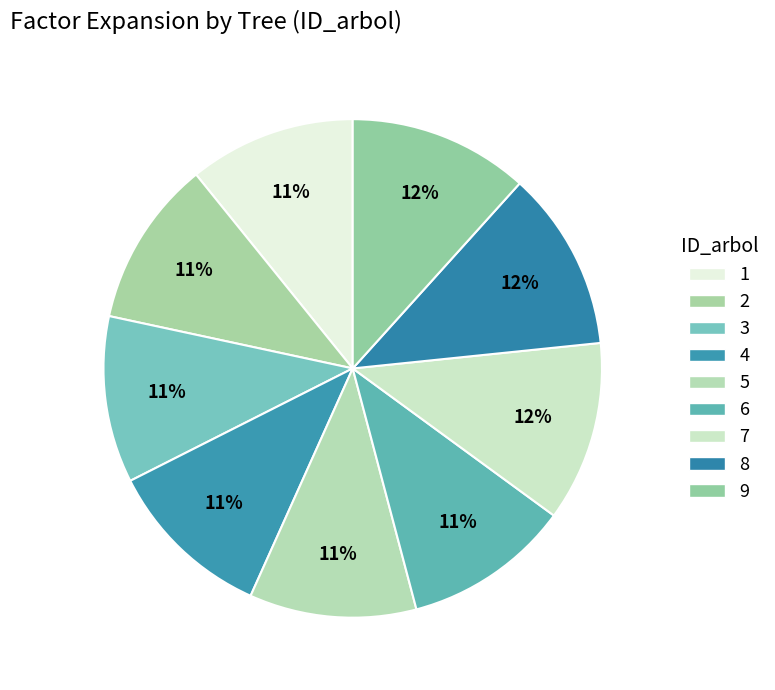

Between 5 and 3, which is larger?

5